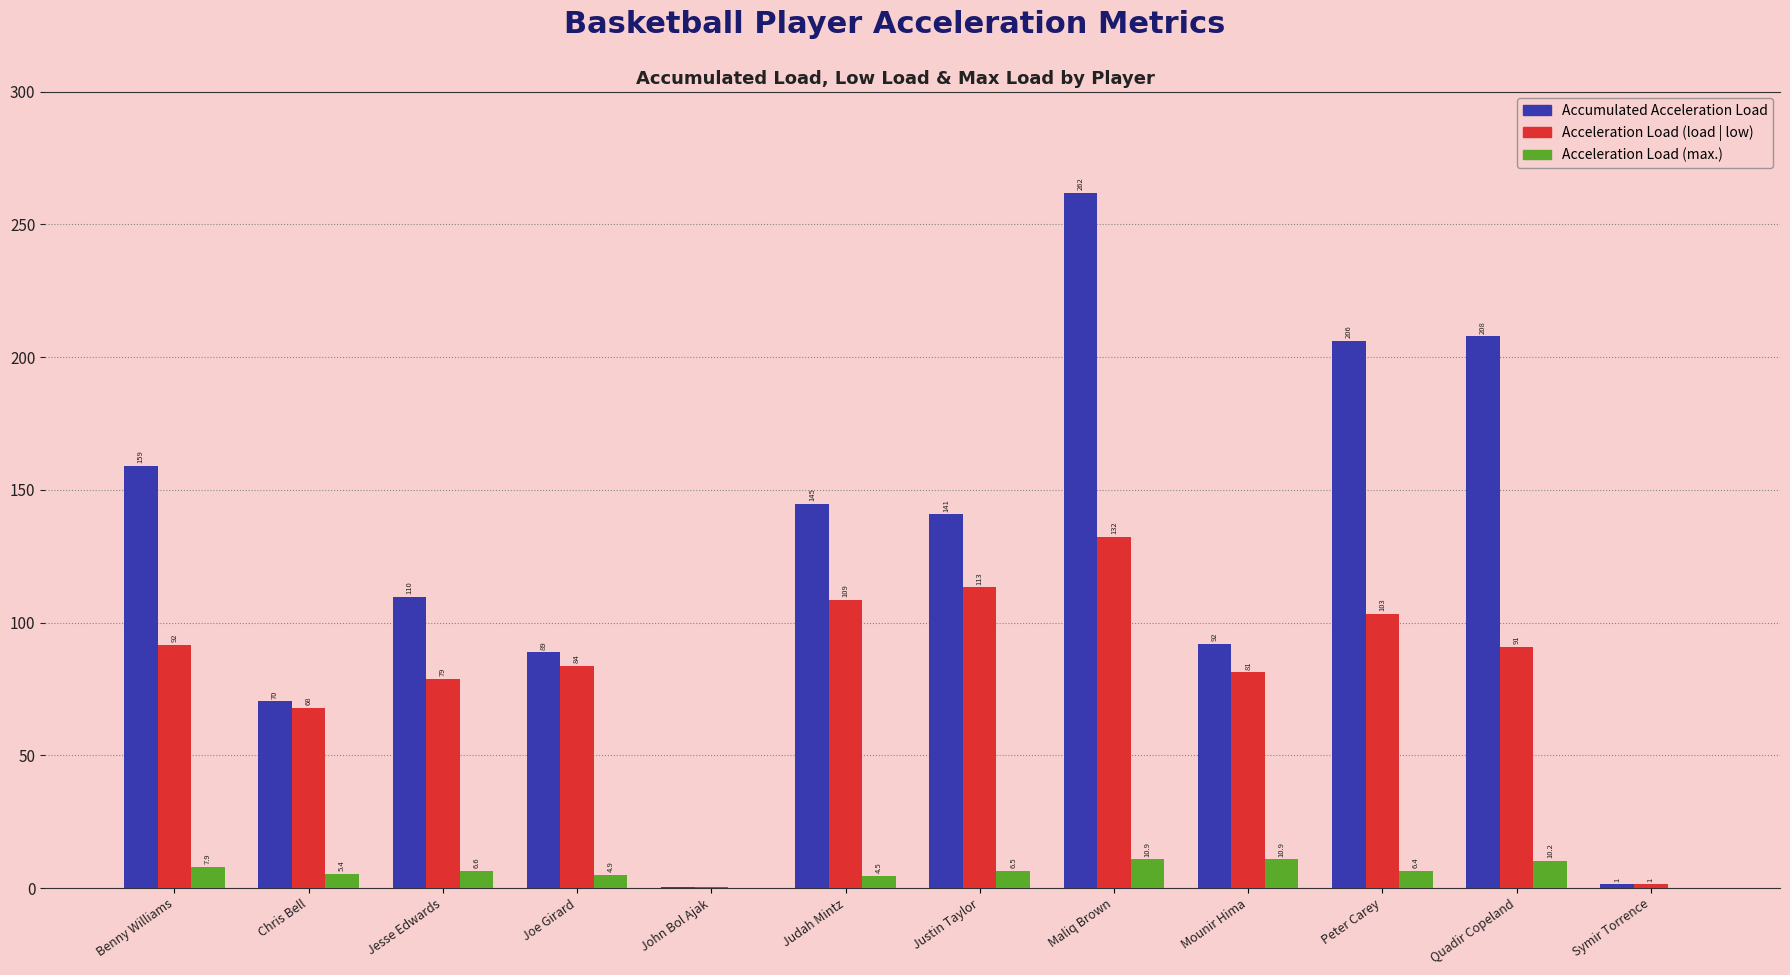

Are the bars horizontal?

No